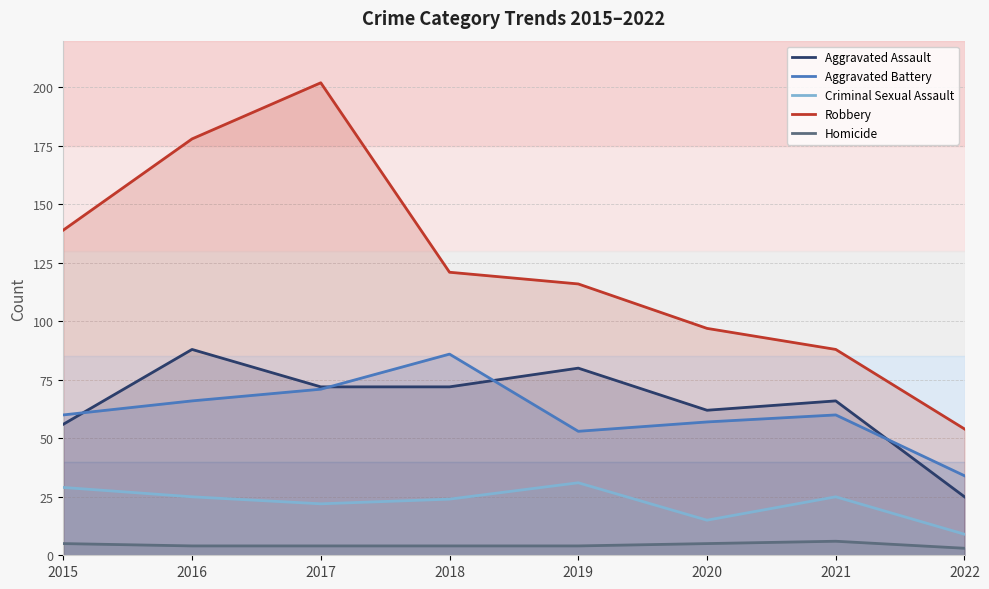

What is the sum of the Aggravated Assault values at 2018 and 2020?

134